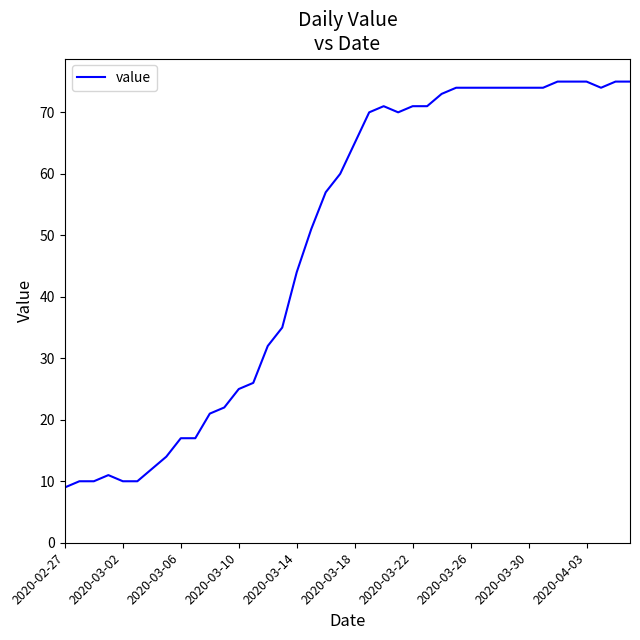

What is the difference between the maximum and minimum values?

66